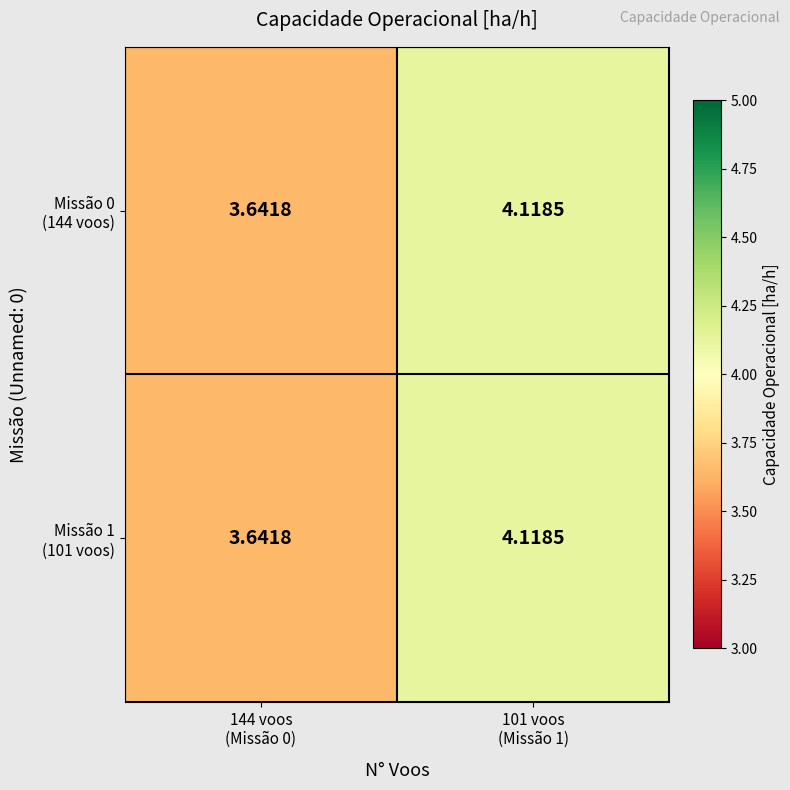

How many categories are shown in the chart?

2